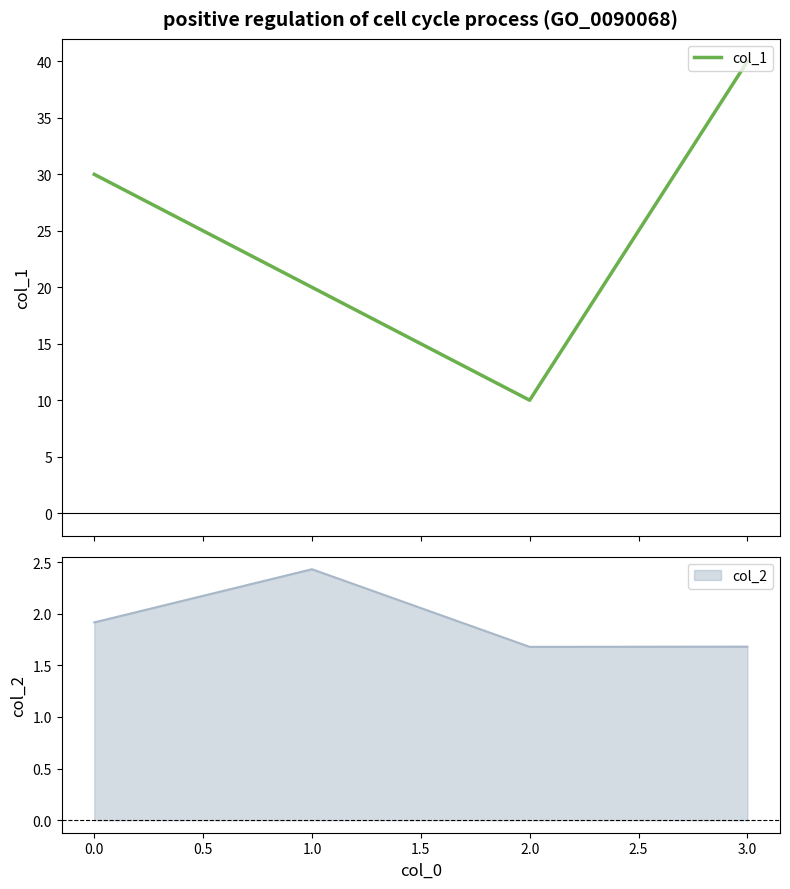

True or false: col_1 has more than 0 points higher than both neighbors.

False